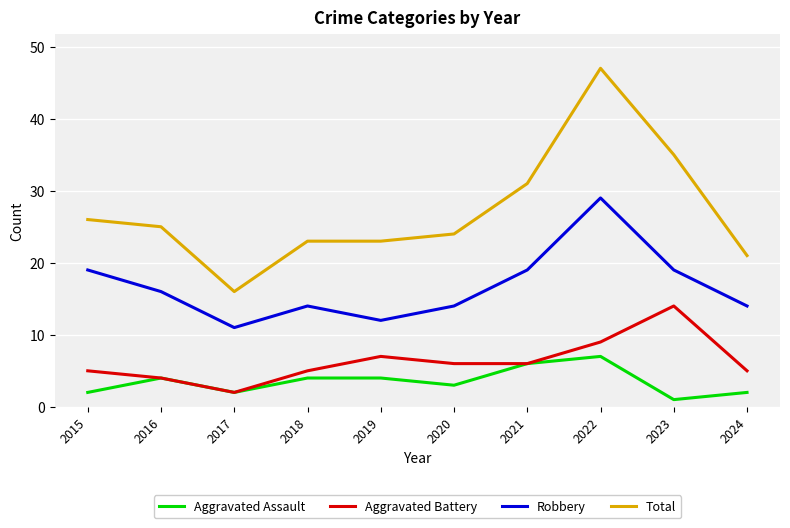

True or false: Total and Aggravated Assault cross at least once.

False